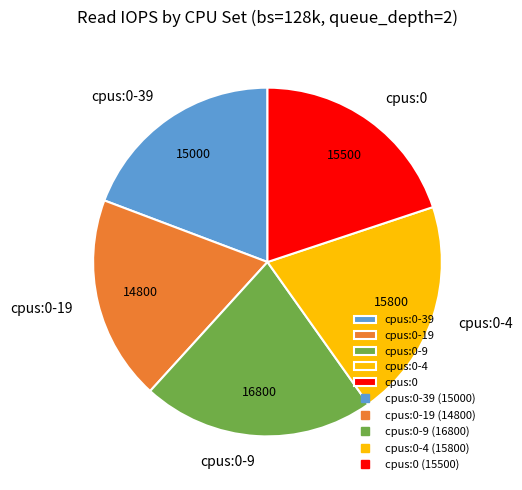

Is there a majority slice in this chart?

No